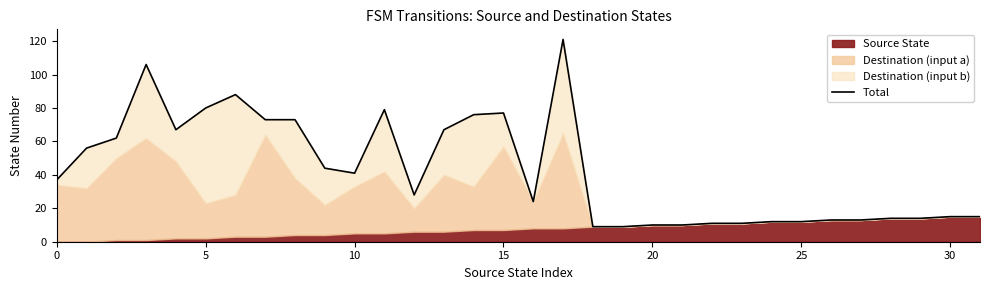

Is it true that the value at 11 is 79?

True